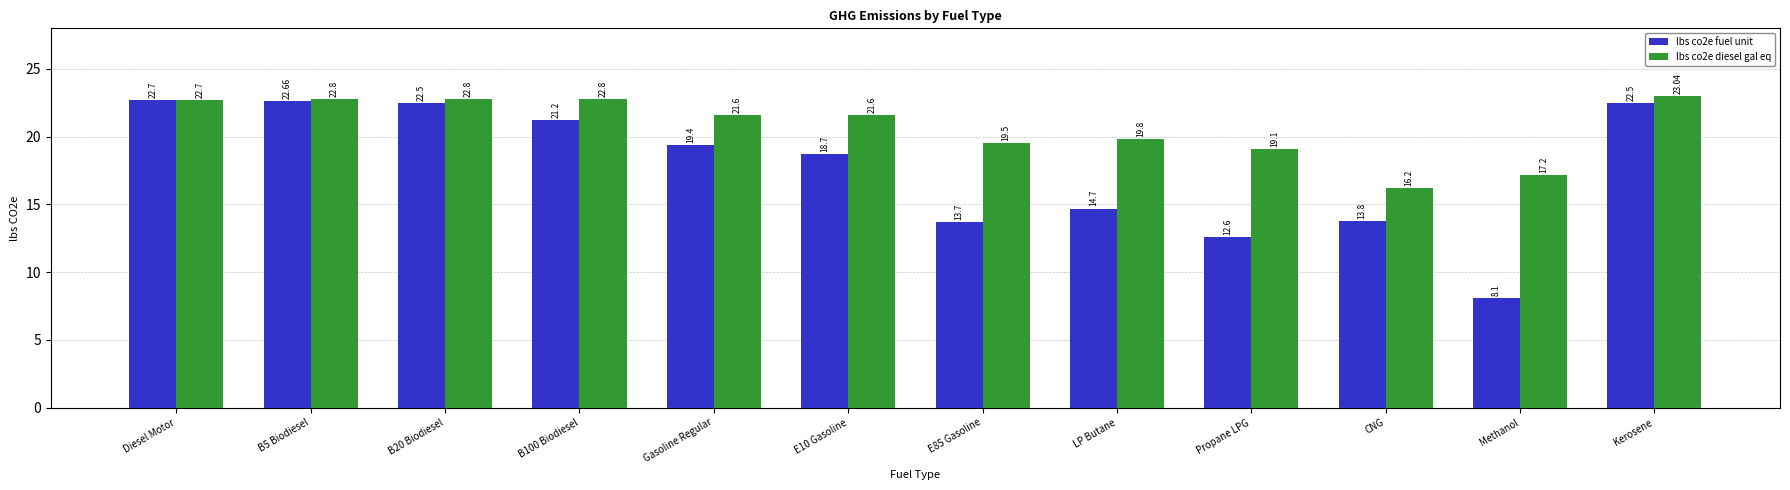

What position from the left is Gasoline Regular?

5